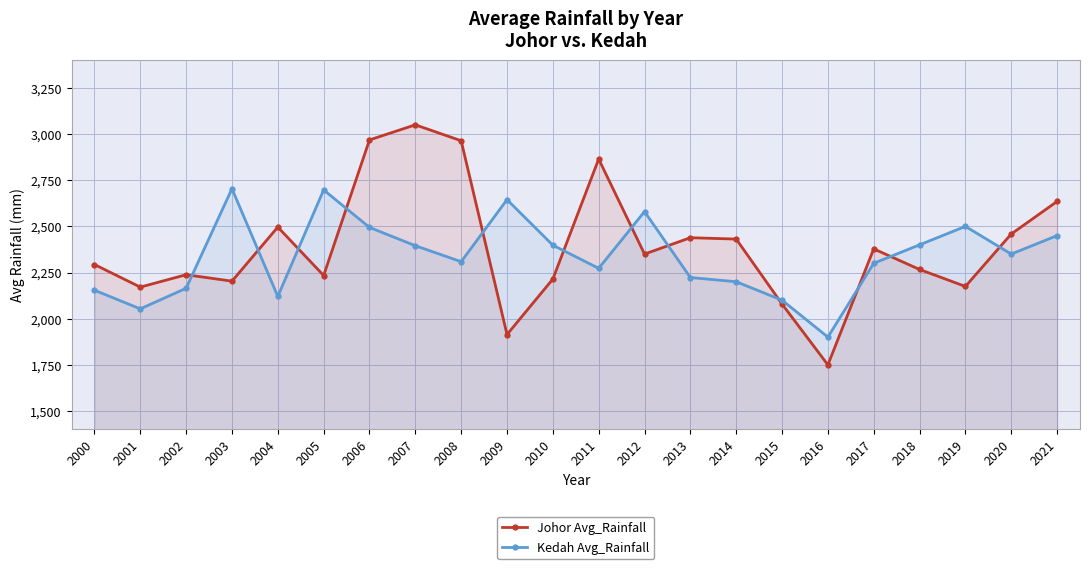

How many lines are shown in the chart?

2